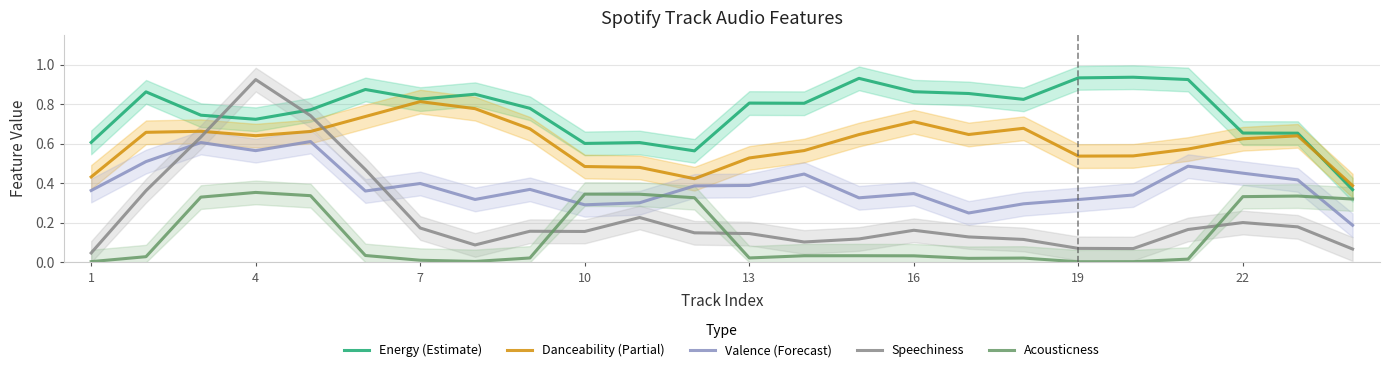

The value of Danceability (Partial) at 4 is 0.3. True or false?

False